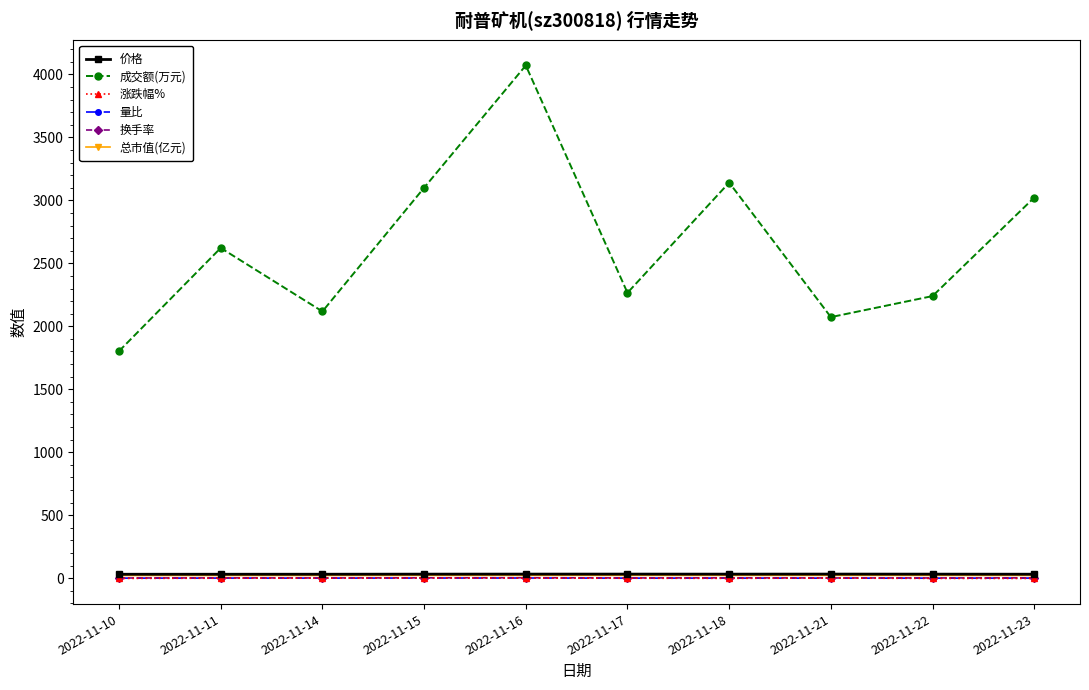

What is the sum of all 换手率 values?

25.7